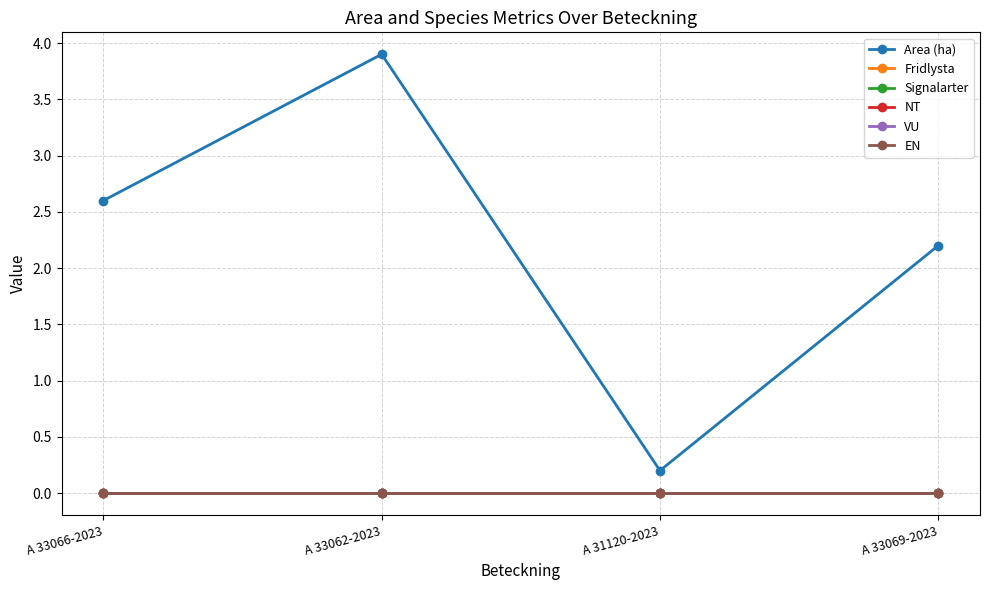

What is the label of the 3rd point from the left?

A 31120-2023